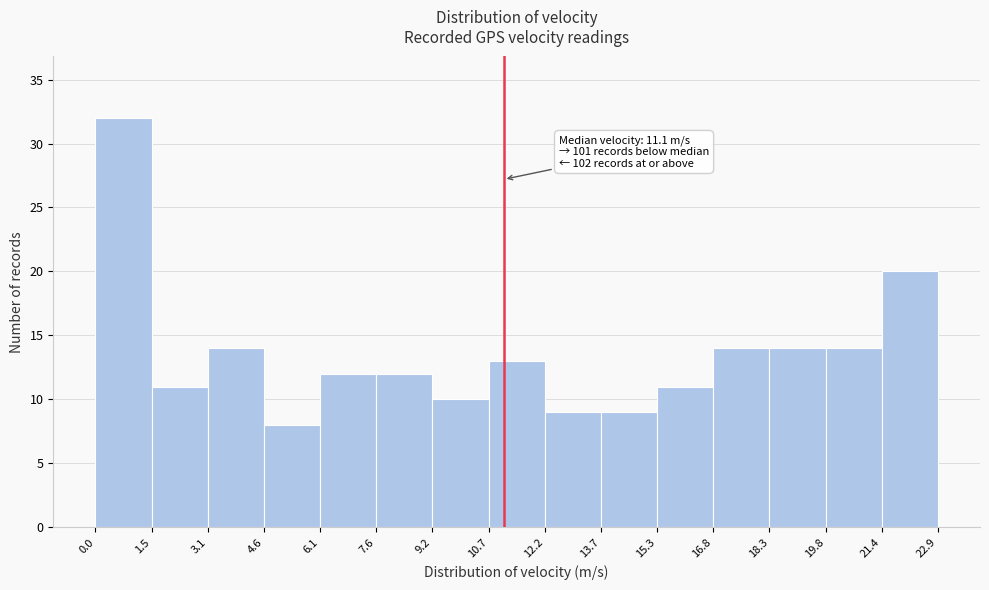

Over which range of the x-axis is the bar tallest?

0.0 to 1.5